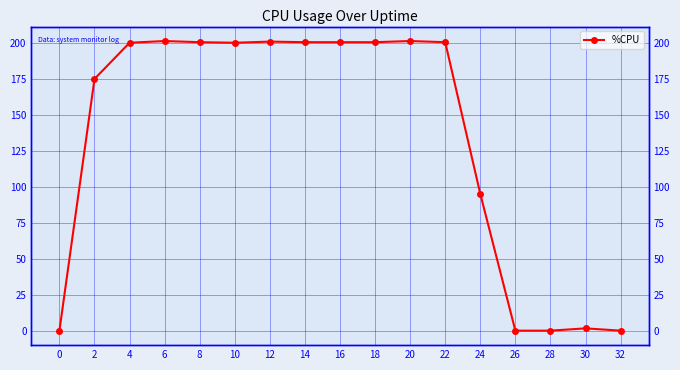

How many data points are above 200?

10